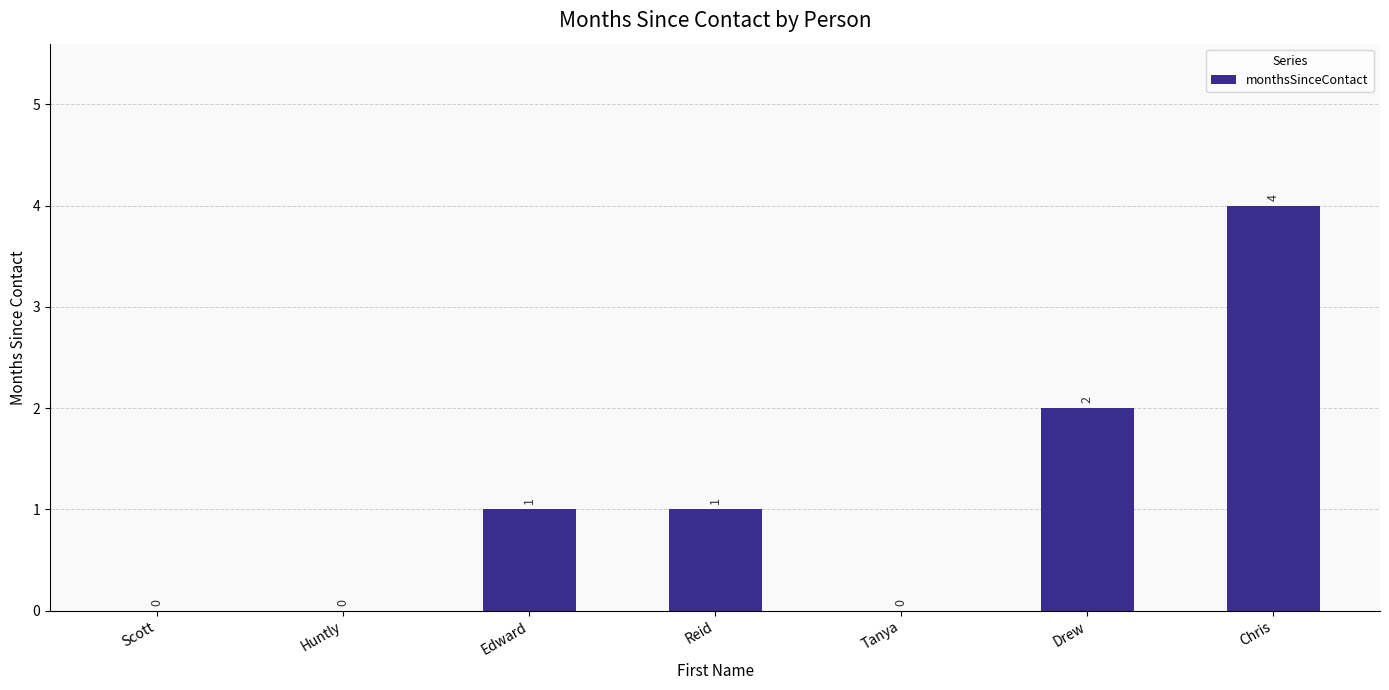

How many data points does each series have?

7